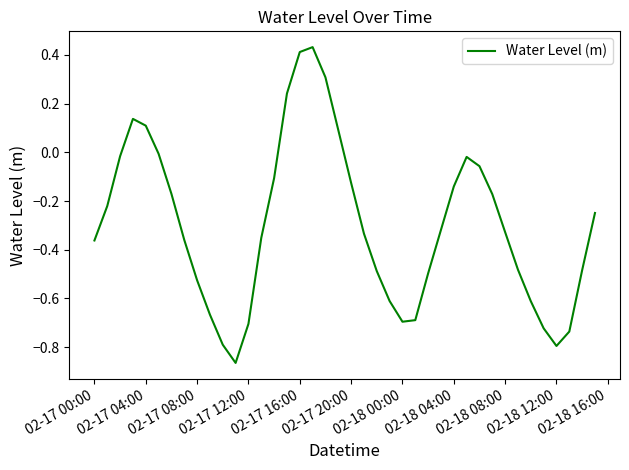

What is the difference between the maximum and minimum values?

1.3